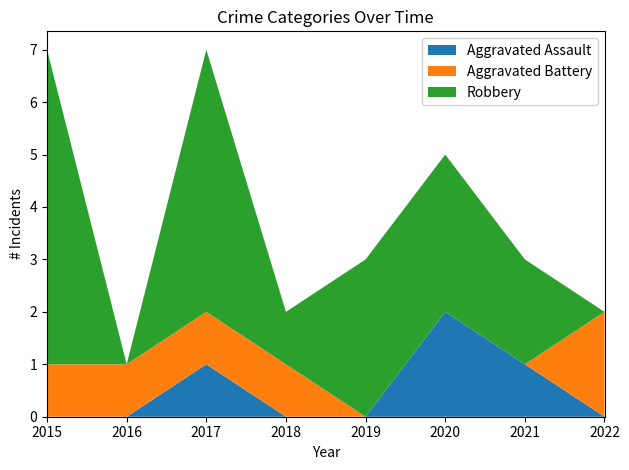

Reading right to left, extract all data points from this chart.

Aggravated Assault: 0	1	2	0	0	1	0	0
Aggravated Battery: 2	0	0	0	1	1	1	1
Robbery: 0	2	3	3	1	5	0	6